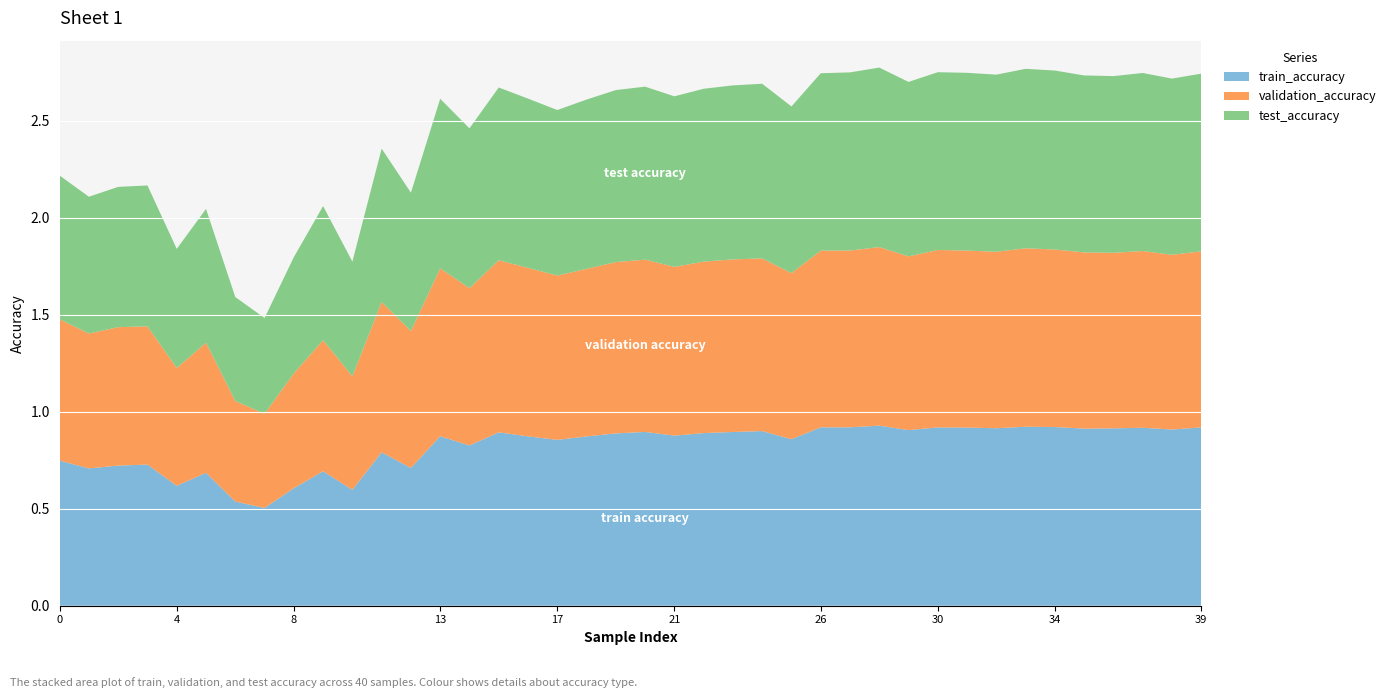

Reading right to left, list all the values displayed in this chart.

train_accuracy: 0.9	0.9	0.9	0.9	0.9	0.9	0.9	0.9	0.9	0.9	0.9	0.9	0.9	0.9	0.9	0.9	0.9	0.9	0.9	0.9	0.9	0.9	0.9	0.9	0.9	0.8	0.9	0.7	0.8	0.6	0.7	0.6	0.5	0.5	0.7	0.6	0.7	0.7	0.7	0.7
validation_accuracy: 0.9	0.9	0.9	0.9	0.9	0.9	0.9	0.9	0.9	0.9	0.9	0.9	0.9	0.9	0.9	0.9	0.9	0.9	0.9	0.9	0.9	0.9	0.8	0.9	0.9	0.8	0.9	0.7	0.8	0.6	0.7	0.6	0.5	0.5	0.7	0.6	0.7	0.7	0.7	0.7
test_accuracy: 0.9	0.9	0.9	0.9	0.9	0.9	0.9	0.9	0.9	0.9	0.9	0.9	0.9	0.9	0.9	0.9	0.9	0.9	0.9	0.9	0.9	0.9	0.9	0.9	0.9	0.8	0.9	0.7	0.8	0.6	0.7	0.6	0.5	0.5	0.7	0.6	0.7	0.7	0.7	0.7